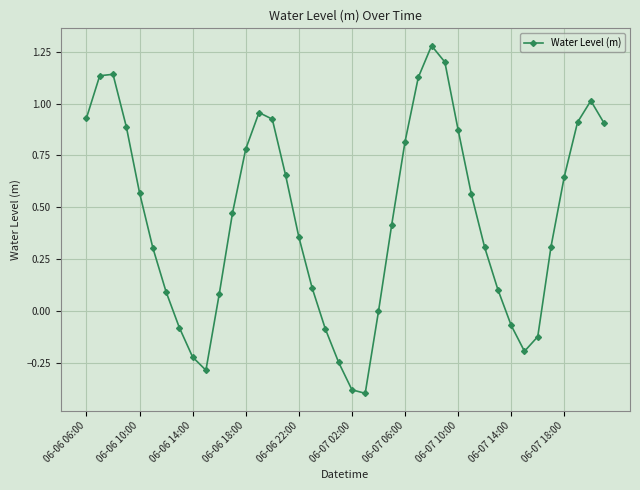

True or false: there are more than 0 points higher than both neighbors.

True